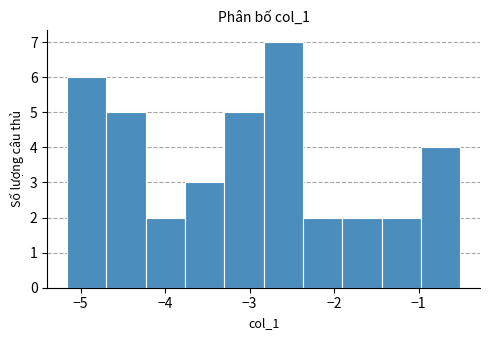

What is the height of the bar covering -3.8 to -3.3 on the x-axis? Neither the bar edges nor the heights are printed on the chart, so give them approximately, as read against the axes.

3